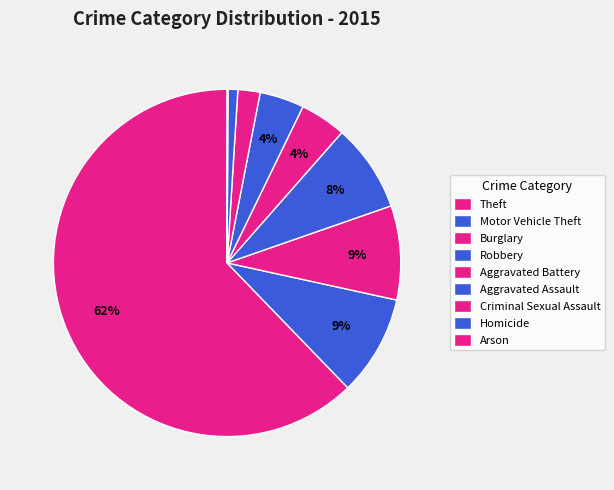

Combined, do Burglary and Arson account for over 50%?

No